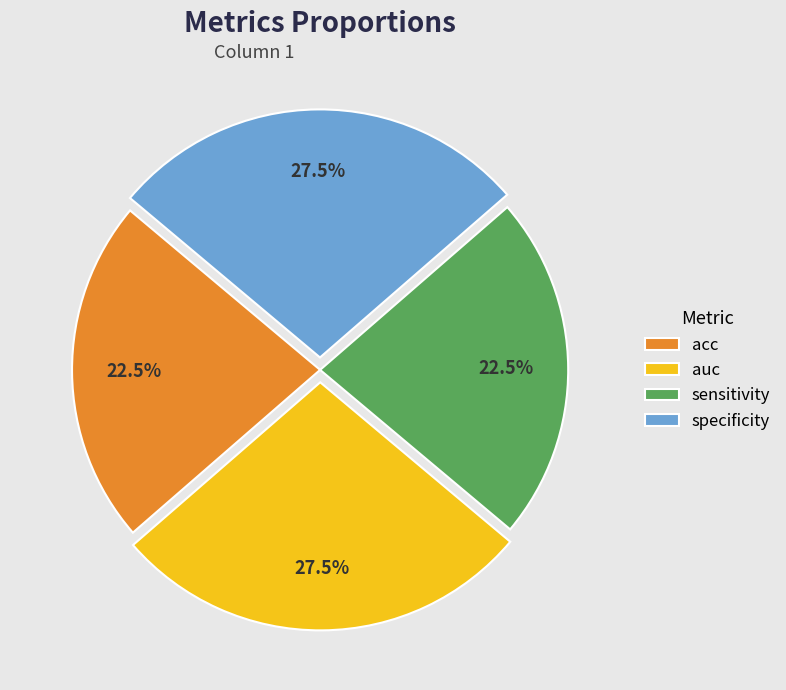

Combined, do specificity and auc account for over 50%?

Yes